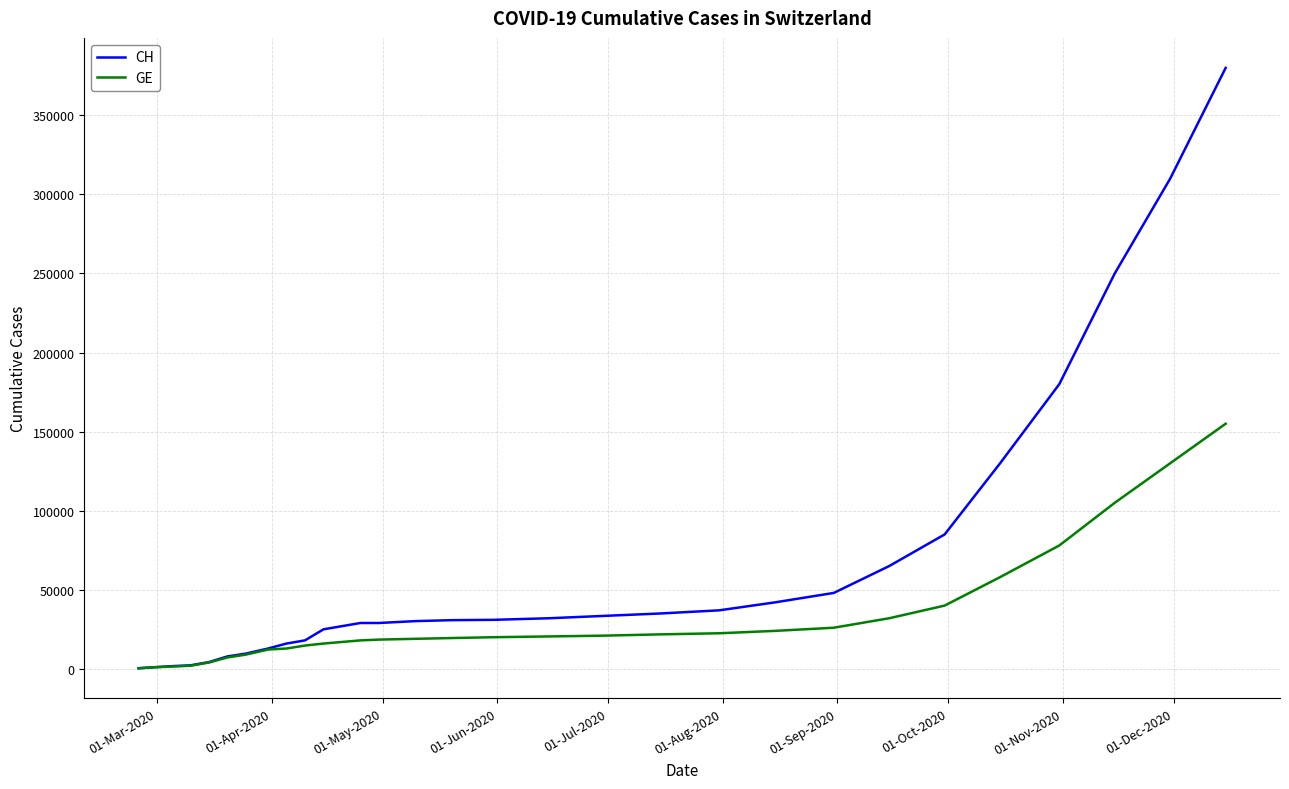

List the series in order of their peak value, lowest first.

GE, CH